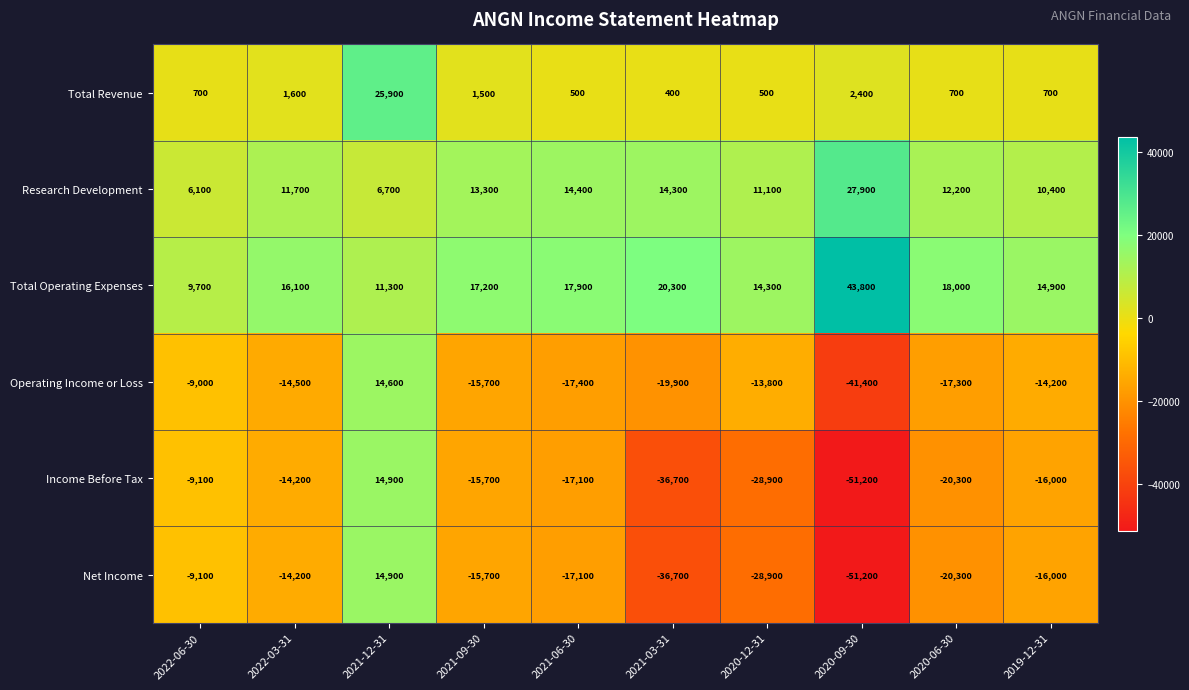

At which category is the sum across all series the highest?

2021-12-31